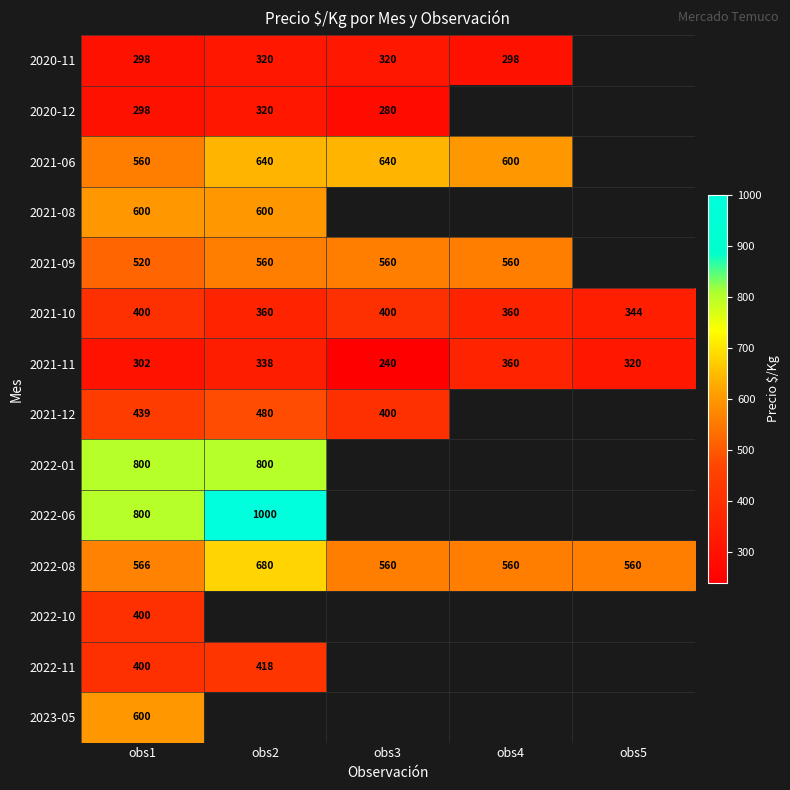

Is it true that 2021-09 equals 560 at obs3?

True